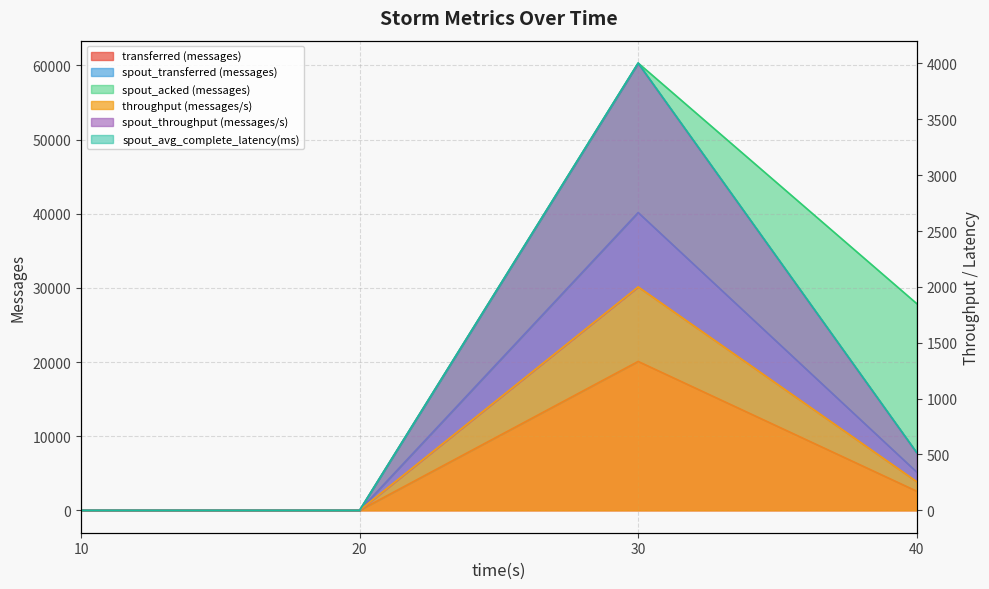

True or false: transferred (messages) and throughput (messages/s) intersect in this chart.

False